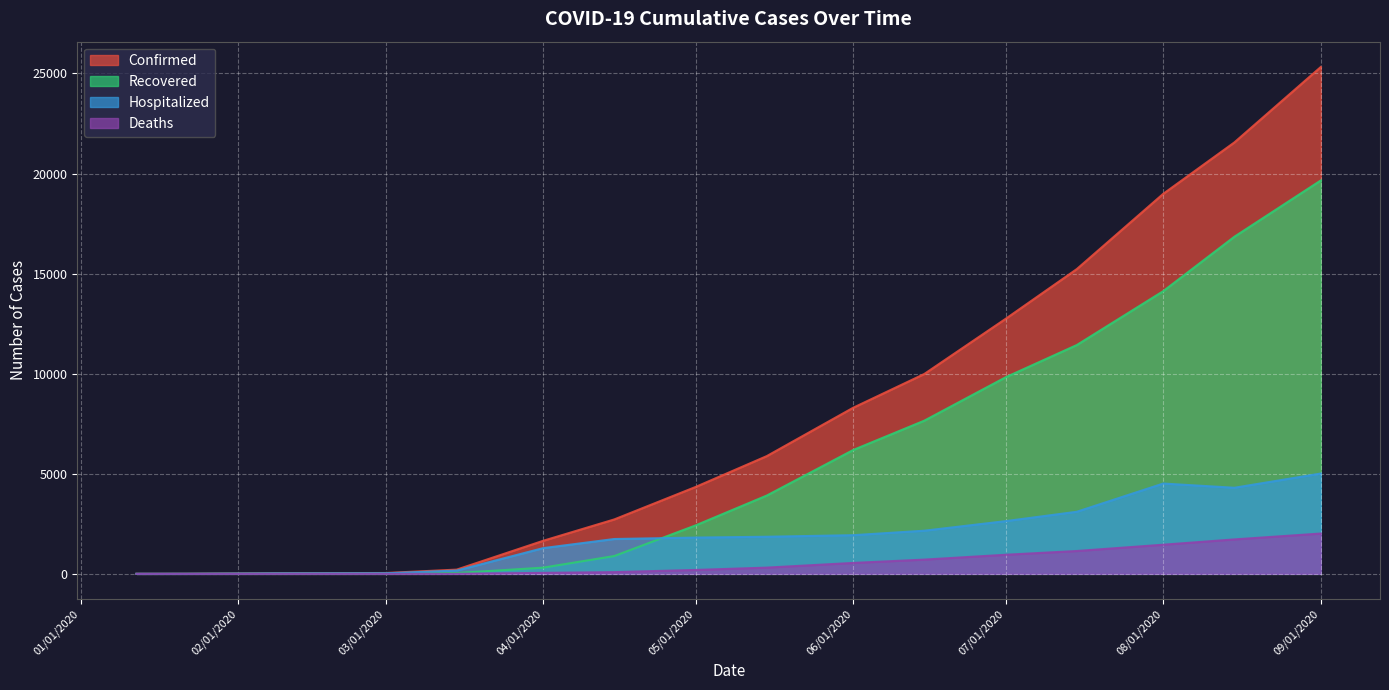

True or false: Deaths and Confirmed cross at least once.

False